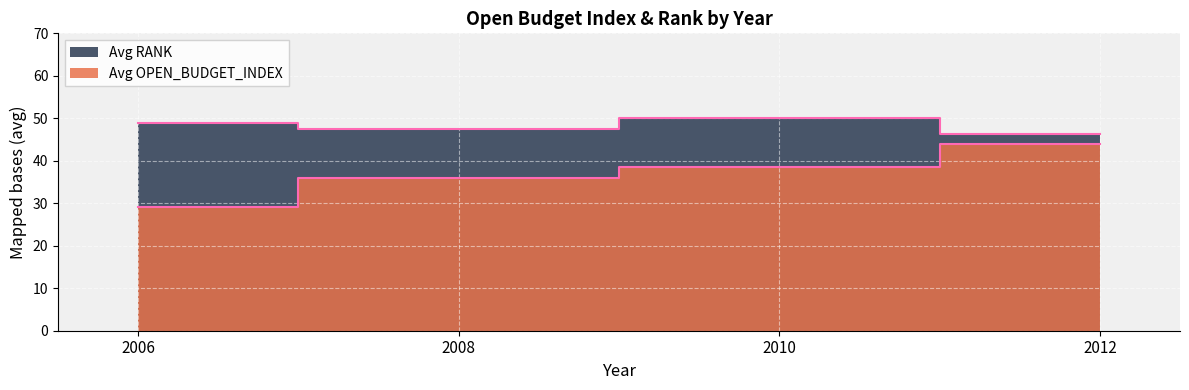

Reading left to right, list all the values displayed in this chart.

Avg OPEN_BUDGET_INDEX: 2006=29.2	2008=36.1	2010=38.4	2012=43.9
Avg RANK: 2006=48.8	2008=47.4	2010=50.2	2012=46.3